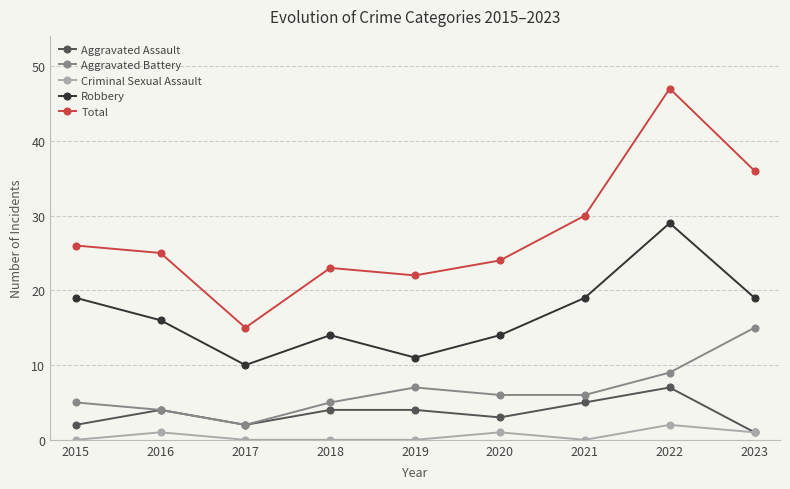

What is the difference between the maximum and second lowest values in the Robbery series?

18